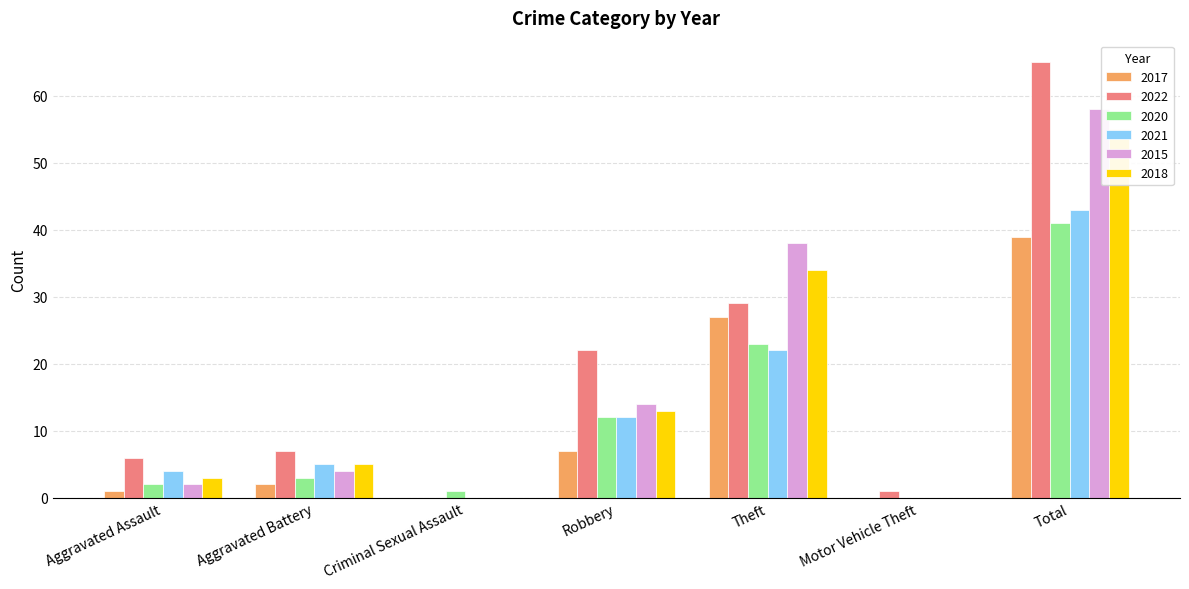

Is it true that 2021 equals 4 at Aggravated Assault?

True